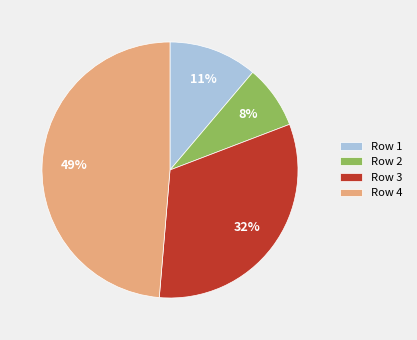

Which category has the biggest portion of the pie?

Row 4